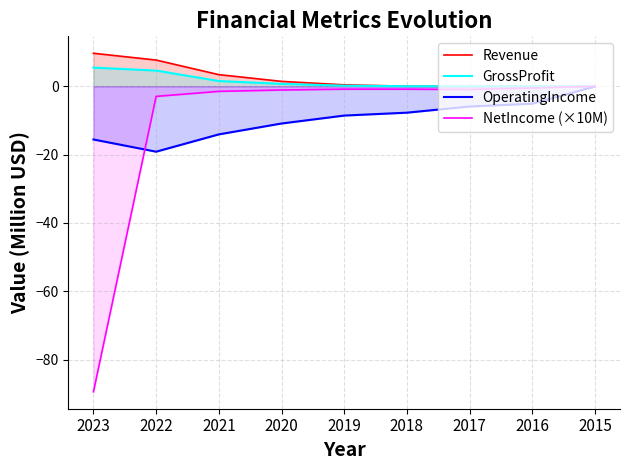

How many lines are shown in the chart?

4